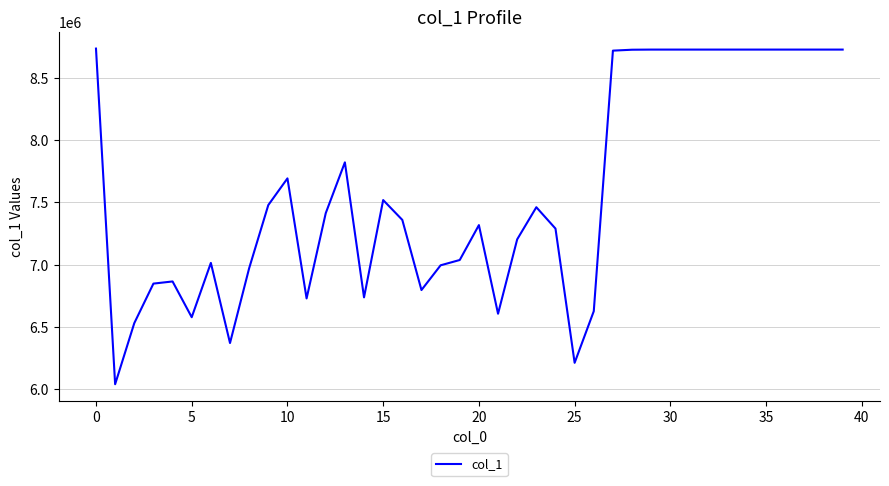

What is the difference between the maximum and minimum values?

2702877